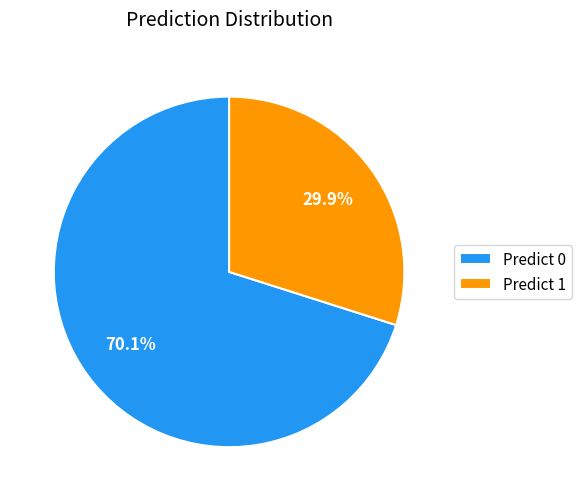

Which has a higher value, Predict 1 or Predict 0?

Predict 0